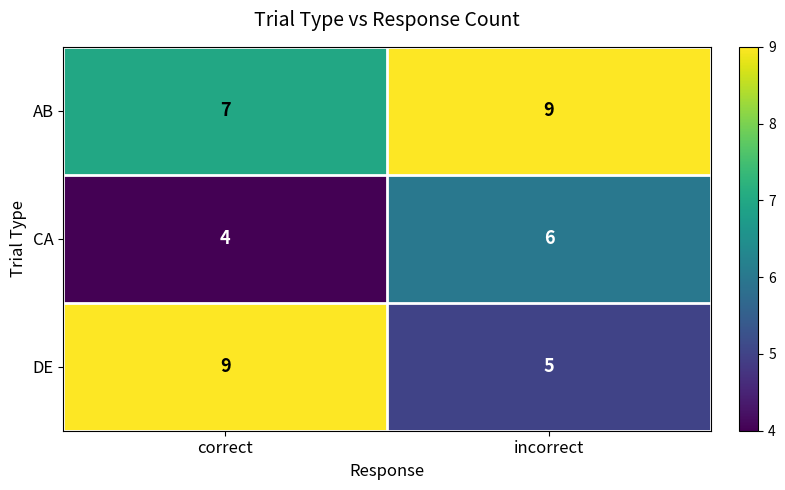

At which label is CA closest to 5?

correct